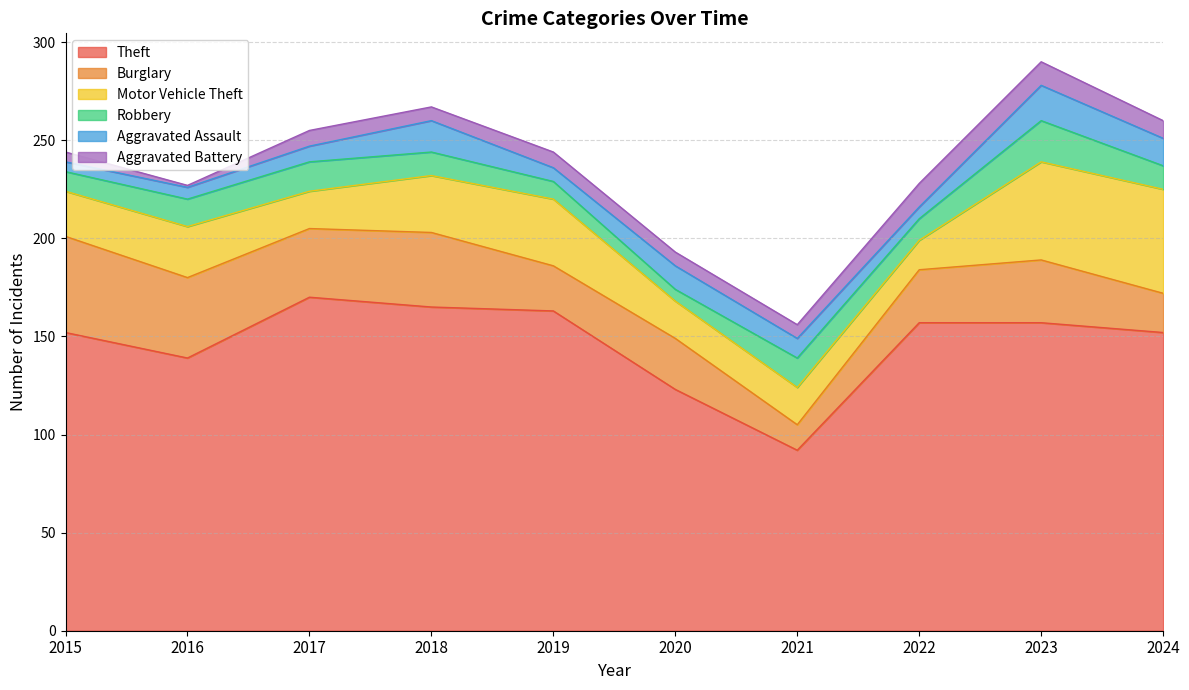

The Burglary series shows 20 at 2024. True or false?

True